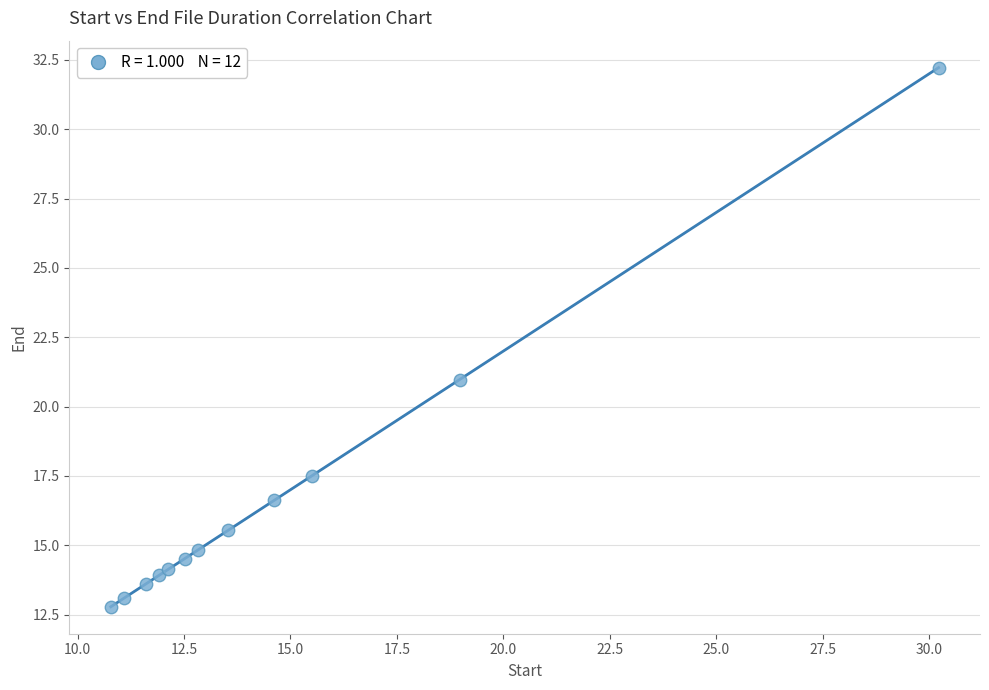

What Y value in the scatter plot is closest to 22?

21.0